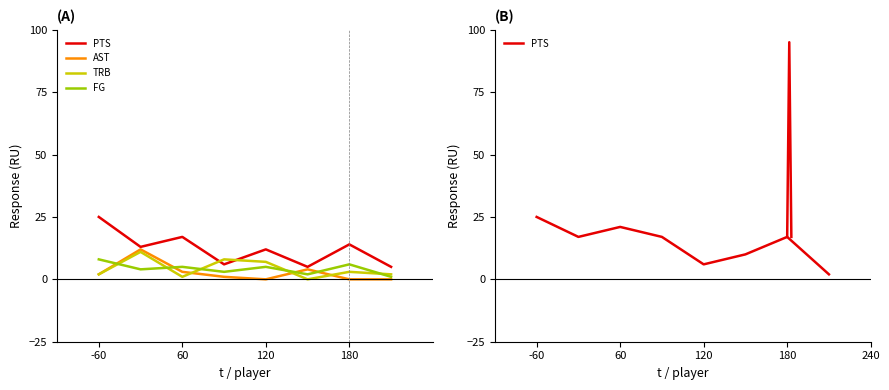

Which series changed the most between -60 and 5?

PTS